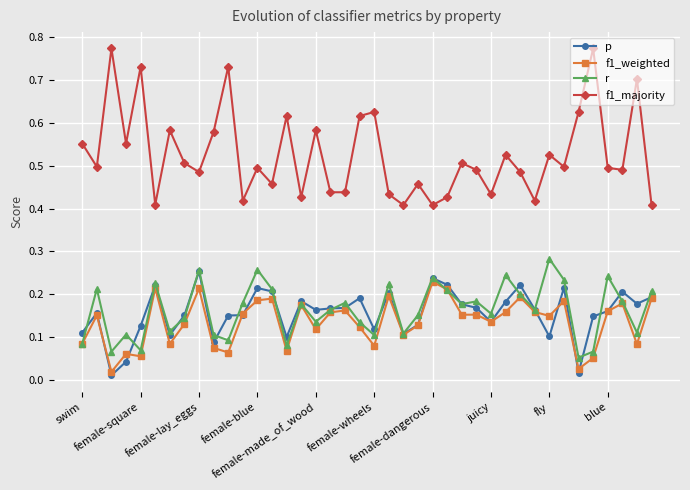

Which series has the largest total across all categories?

f1_majority